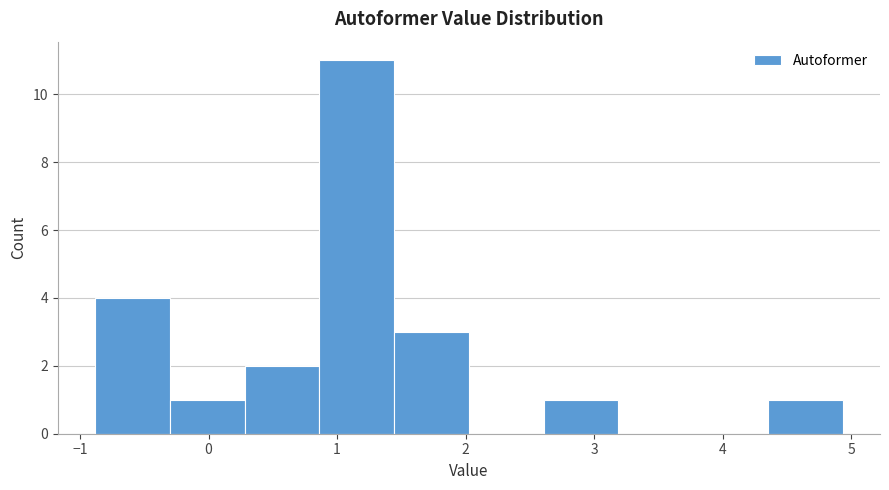

Which range on the x-axis has the tallest bar?

0.9 to 1.4